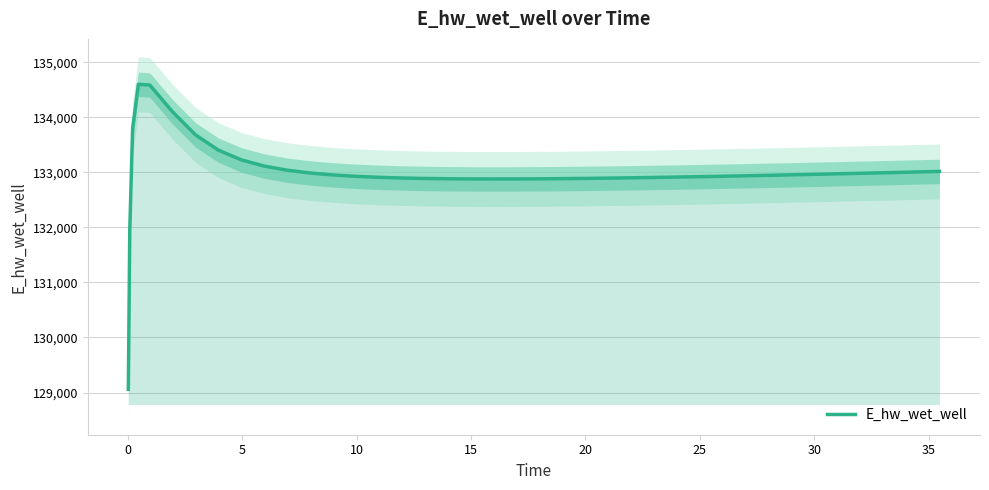

What is the difference between the second highest and minimum values?

5526.2